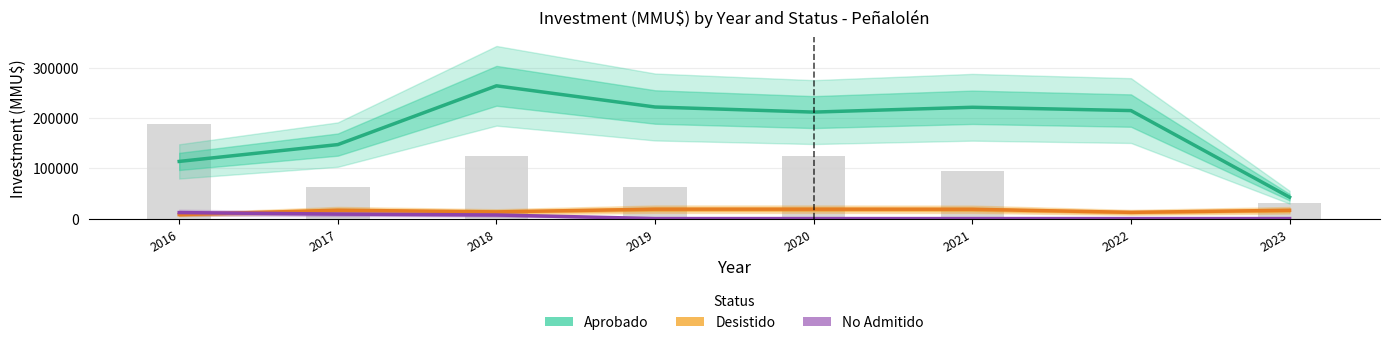

Which series changed the most between 2018 and 2020?

Aprobado